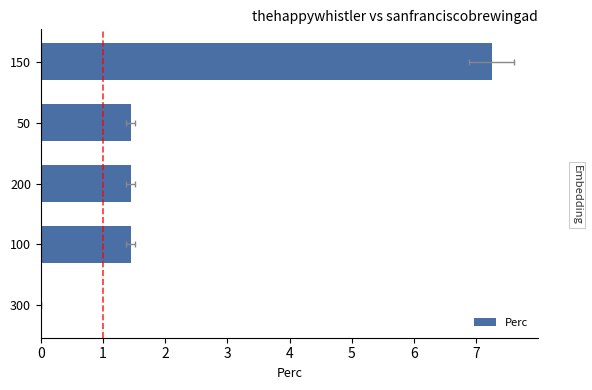

What is the average value?

2.3